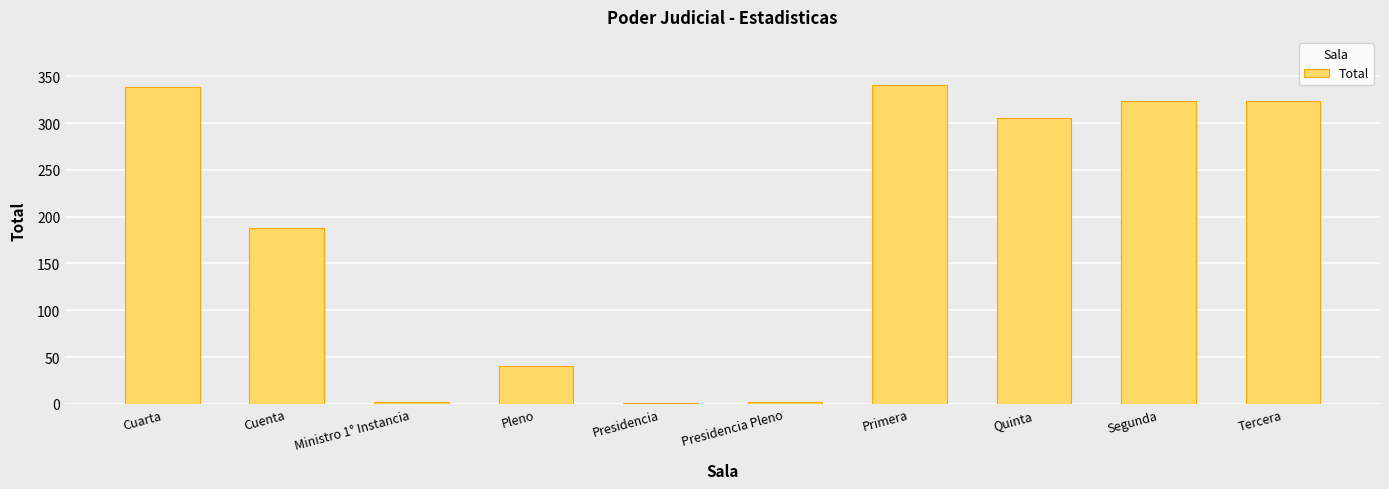

Between Segunda and Cuenta, which is larger?

Segunda